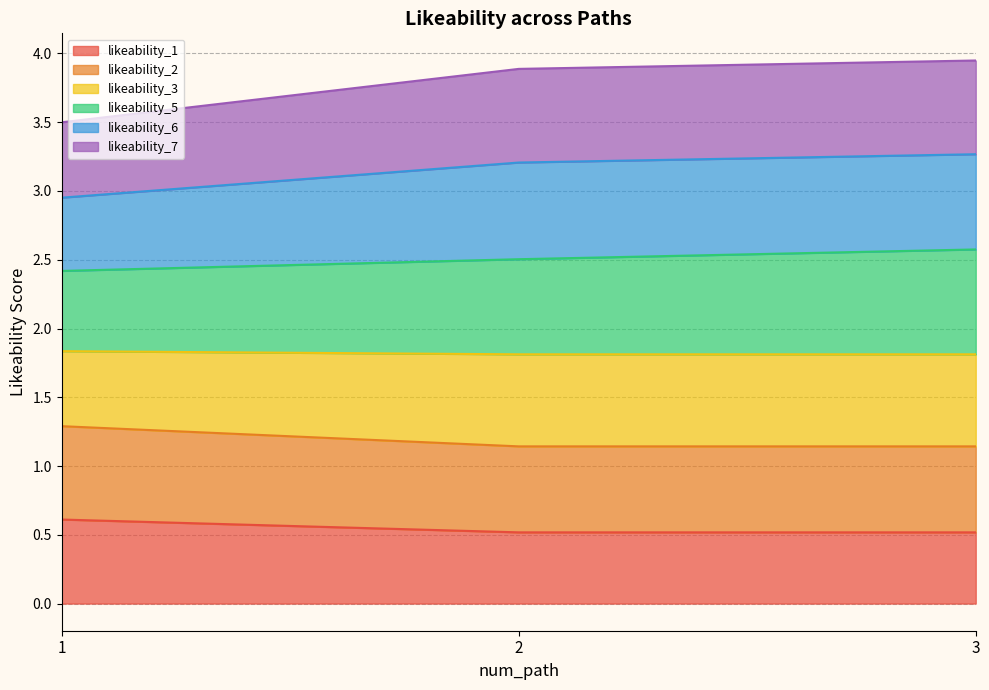

What is the total value across all series at 1?

3.5